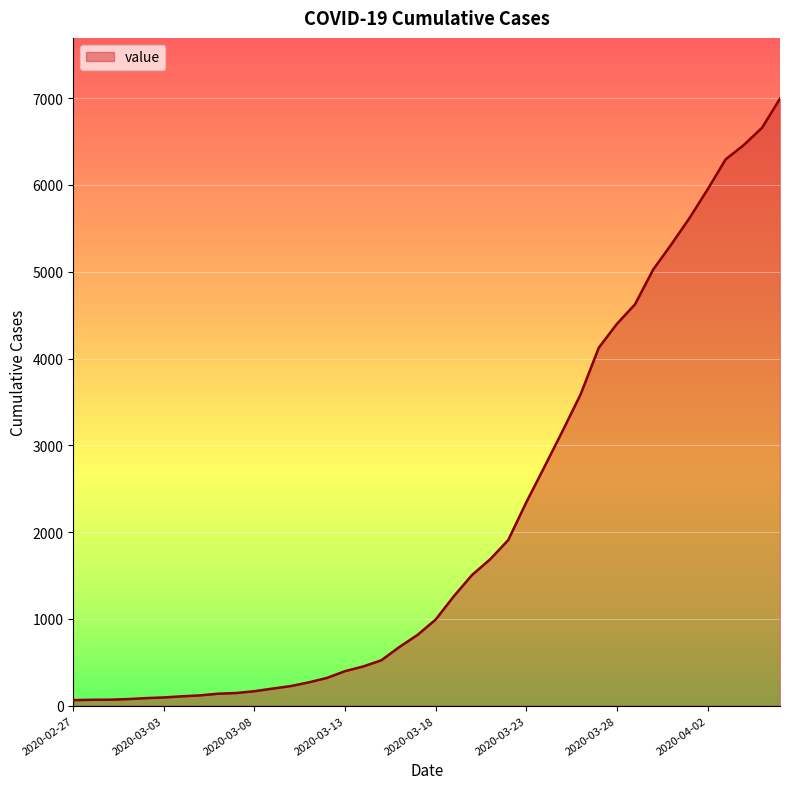

What is the difference between the maximum and minimum values?

6931